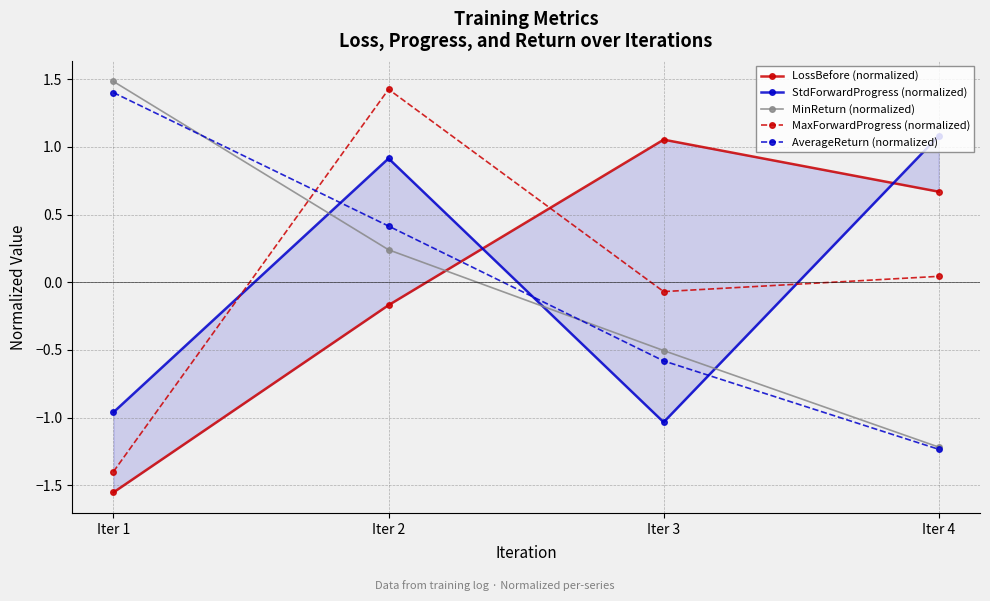

Which series has the largest total across all categories?

MinReturn (normalized)